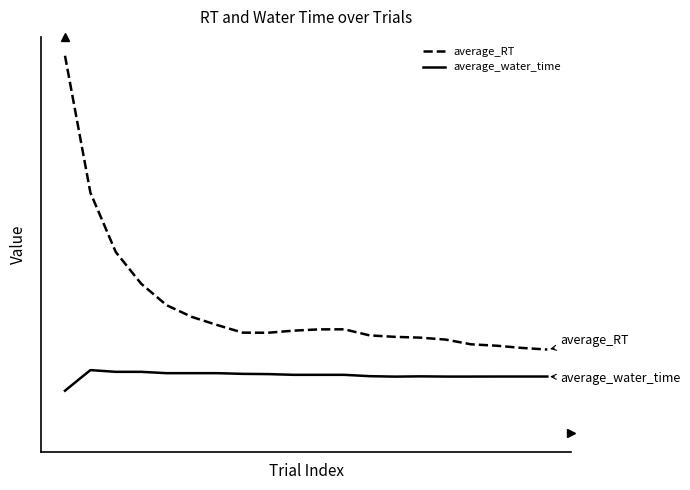

What is the sum of all average_water_time values?

62.2